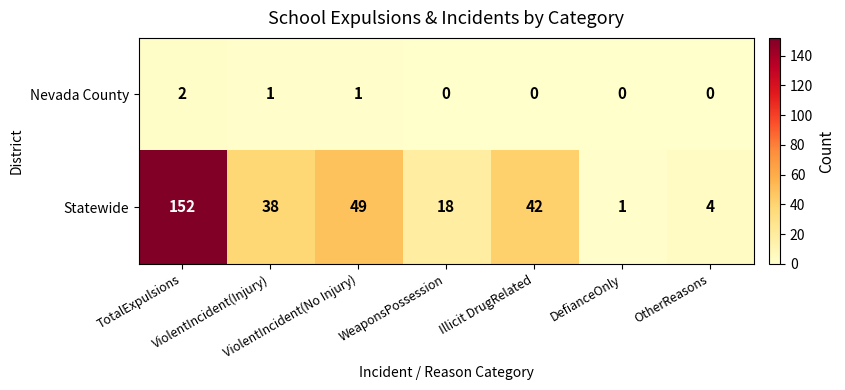

What is the greatest value displayed?

152